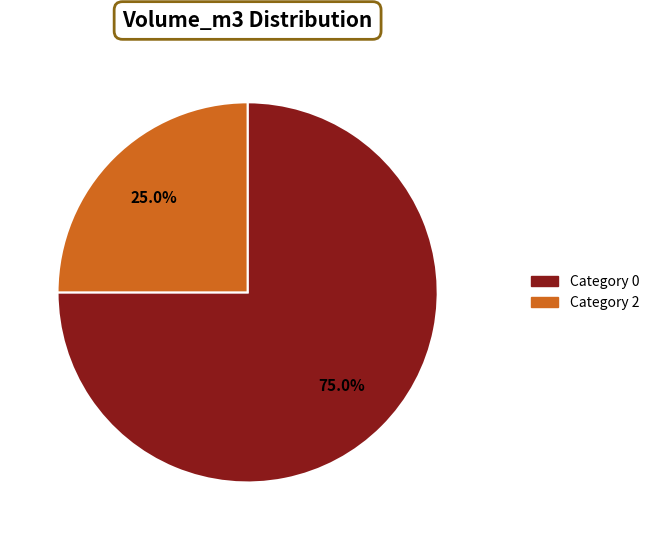

Does any single category account for the majority?

Yes